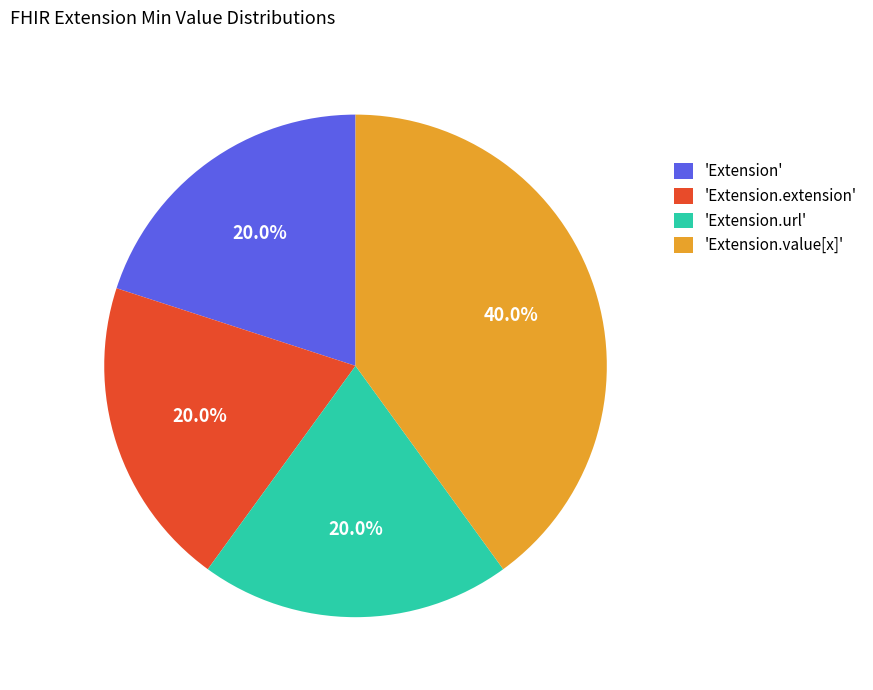

What is the largest slice in the pie chart?

'Extension.value[x]'